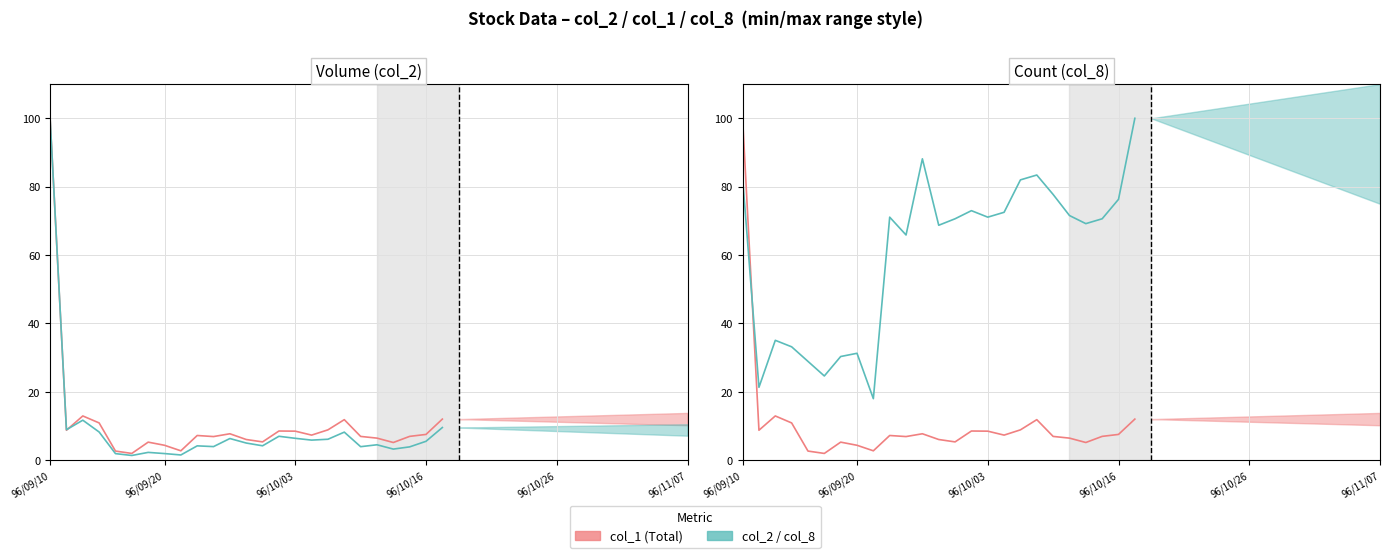

Reading right to left, transcribe all the data shown in this chart.

col_1 (Total): 12.0	7.6	7.0	5.2	6.5	7.0	11.9	8.9	7.4	8.5	8.5	5.4	6.1	7.7	6.9	7.2	2.8	4.4	5.3	2.0	2.7	10.9	13.0	8.8	100.0
col_2 (Volume): 9.6	5.5	3.9	3.3	4.5	4.0	8.2	6.1	5.9	6.4	7.0	4.2	5.0	6.4	4.0	4.2	1.5	2.0	2.3	1.4	1.9	8.3	11.7	8.9	100.0
col_8 (Count): 100.0	76.3	70.6	69.2	71.6	77.7	83.4	82.0	72.5	71.1	73.0	70.6	68.7	88.2	65.9	71.1	18.0	31.3	30.3	24.6	28.9	33.2	35.1	21.3	82.5